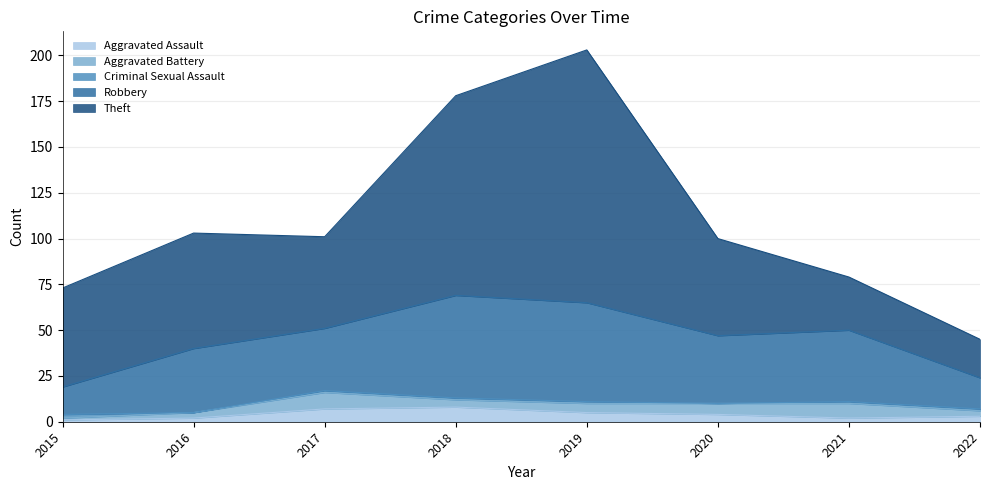

Which label corresponds to the smallest value in the chart?

2016